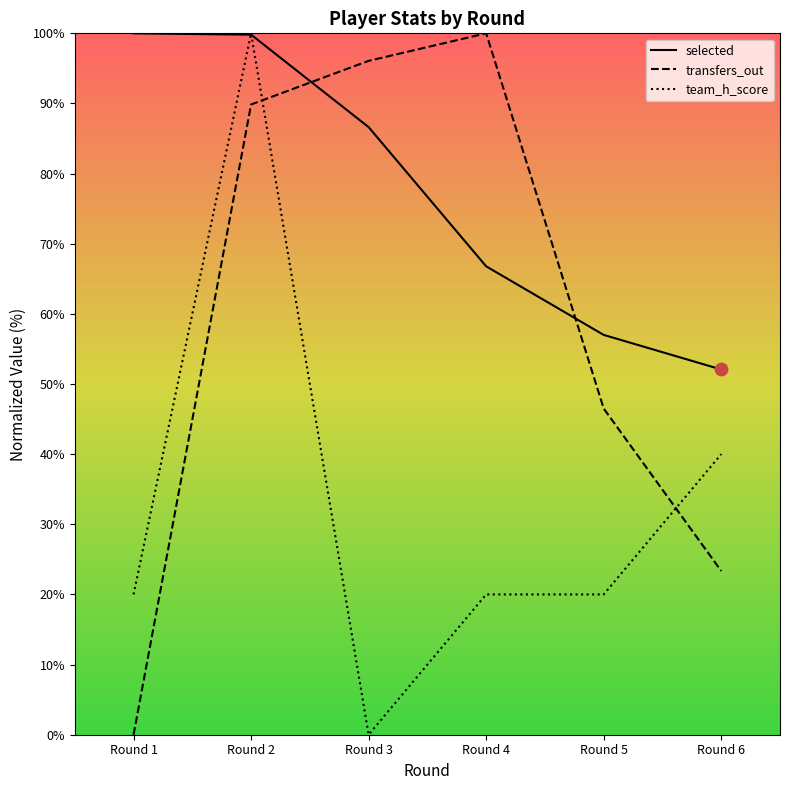

Is the value of team_h_score at Round 3 greater than the value of transfers_out at Round 1?

No